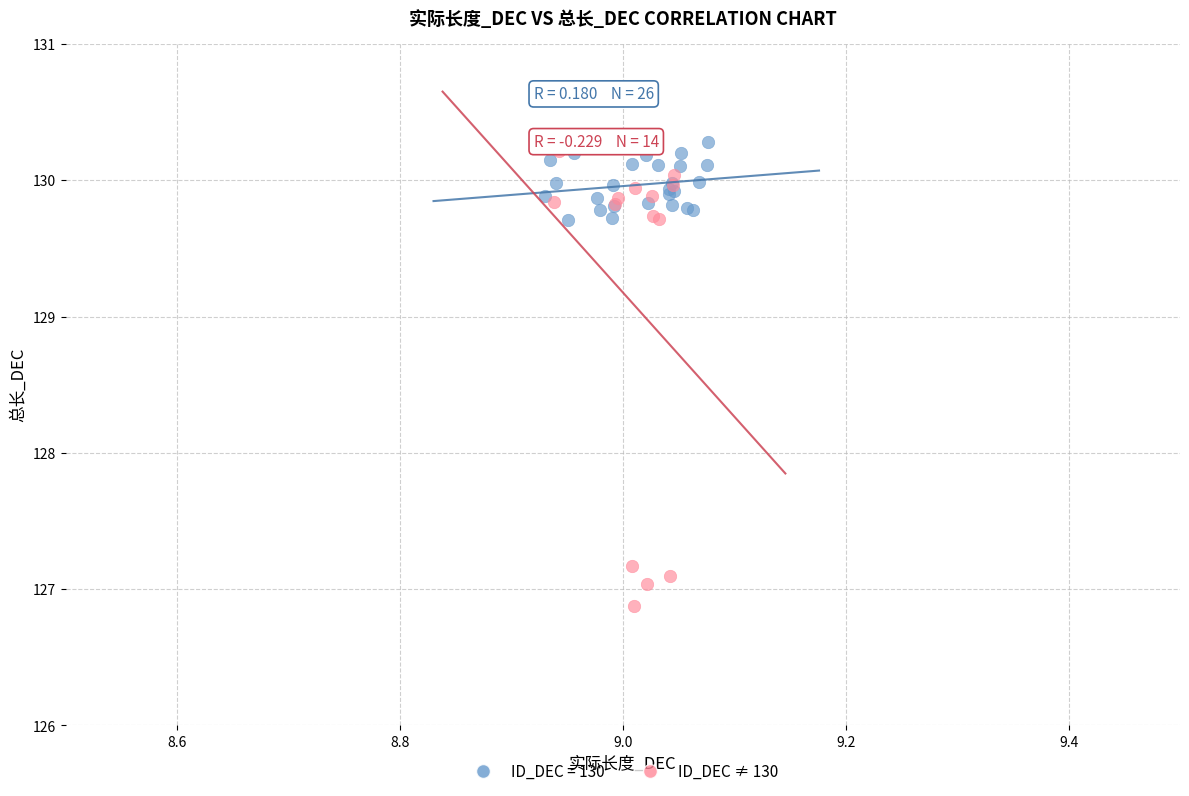

Which series reaches the minimum Y coordinate?

ID_DEC ≠ 130